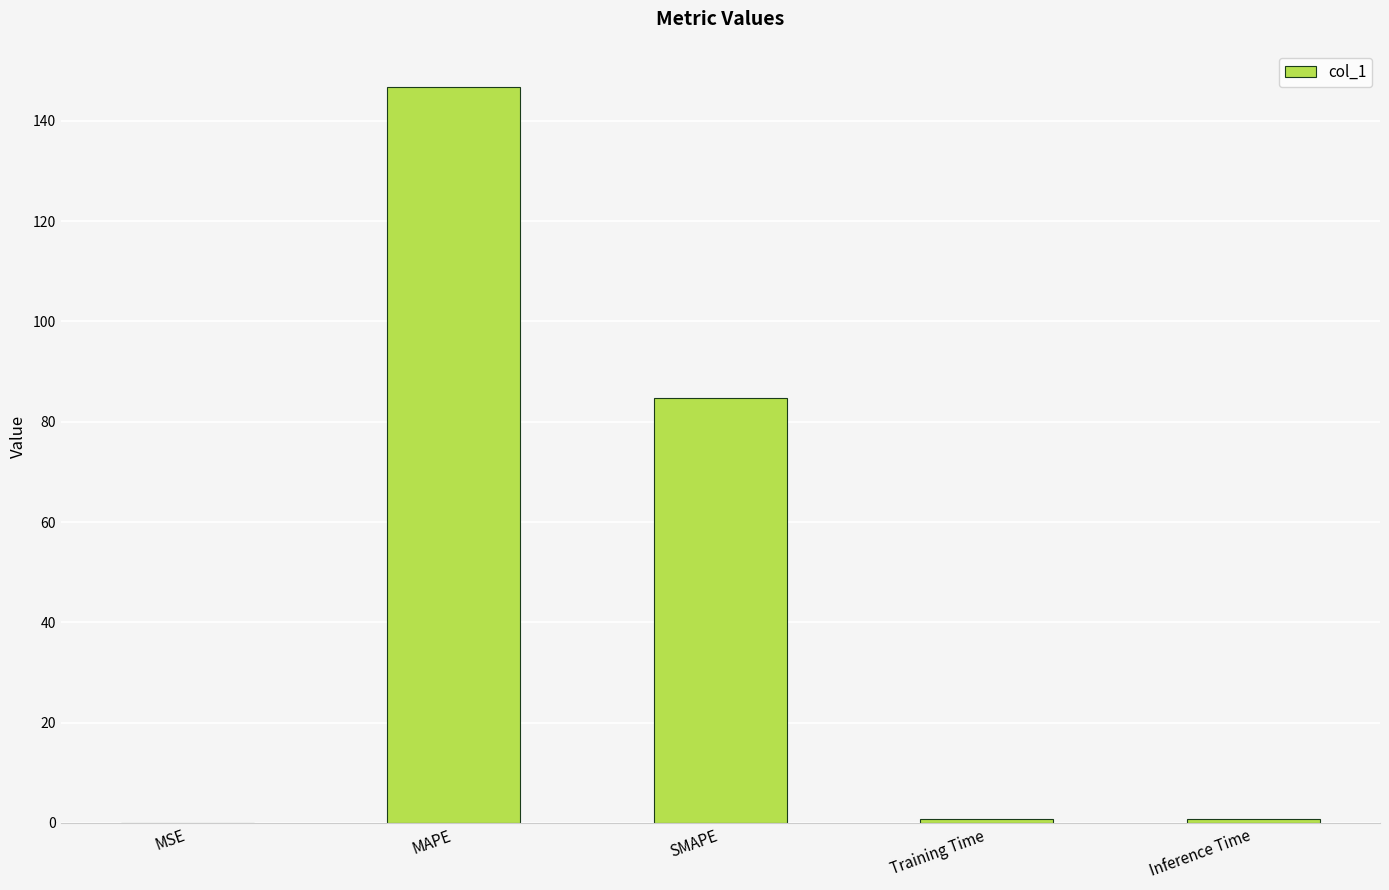

What is the change in value from MSE to SMAPE?

+84.6